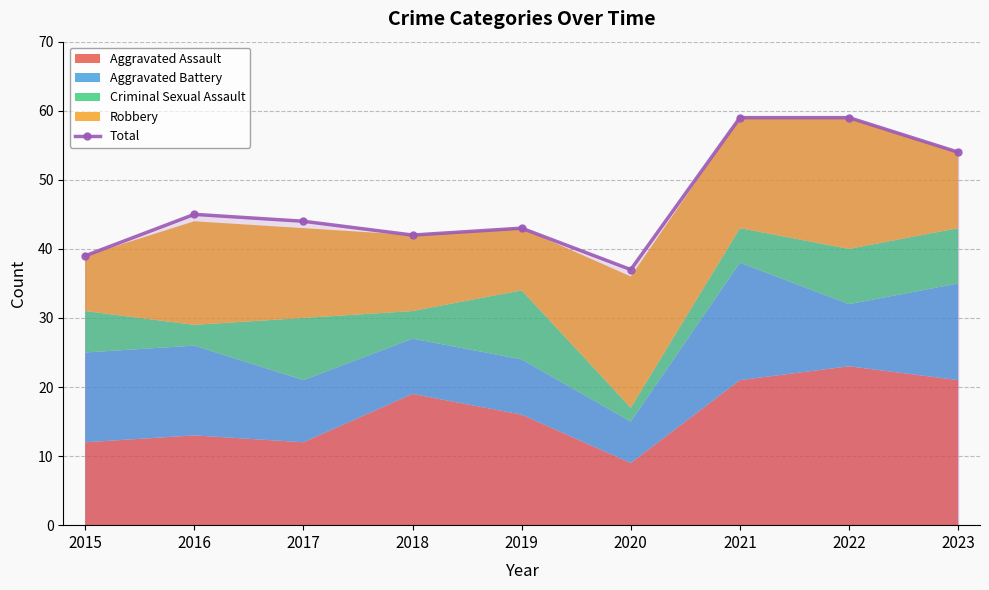

Rank the categories by value from highest to lowest.

2021, 2022, 2023, 2016, 2017, 2019, 2018, 2015, 2020